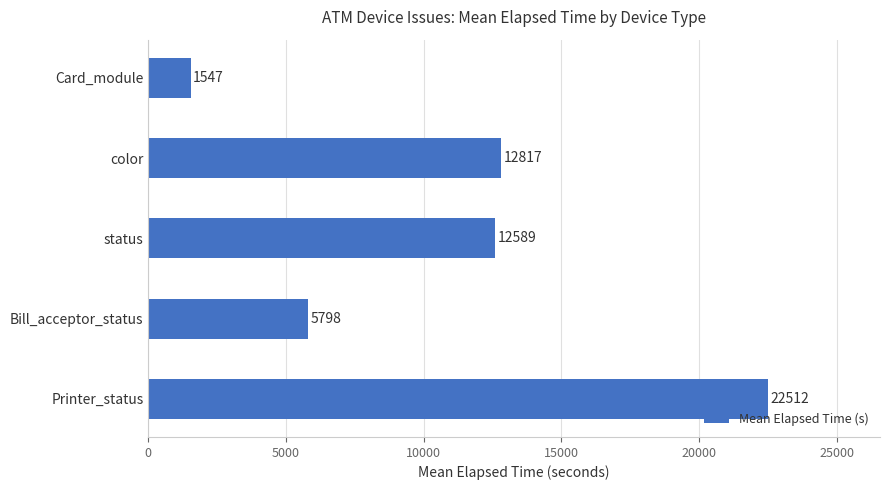

Reading bottom to top, extract all data points from this chart.

22512	5798	12589	12817	1547